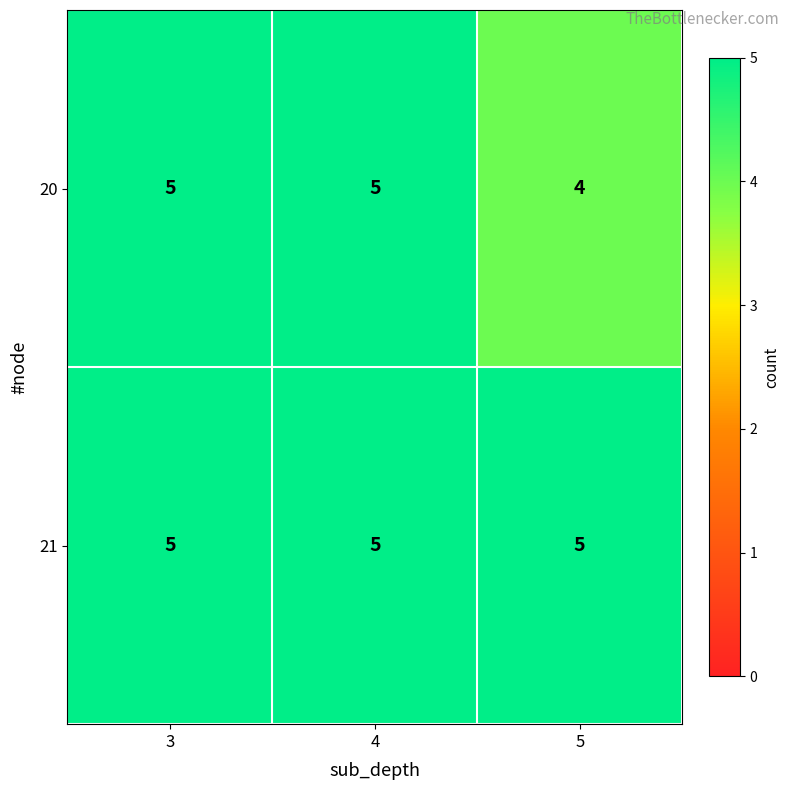

Rank the series by their average value, from lowest to highest.

20, 21